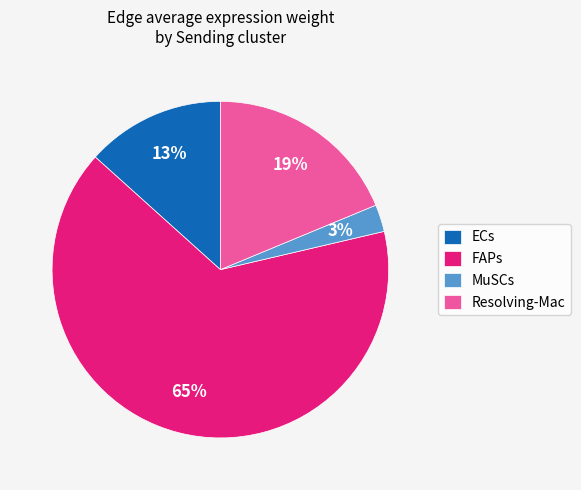

Does any single category account for the majority?

Yes